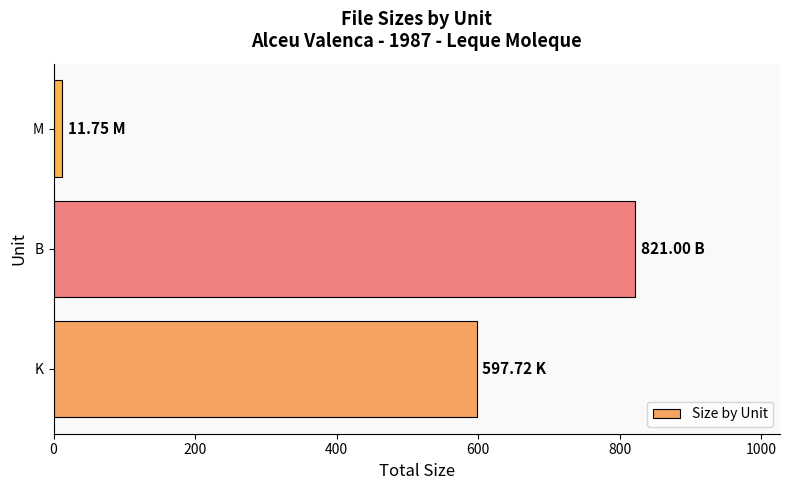

List the labels in order of value, largest first.

B, K, M